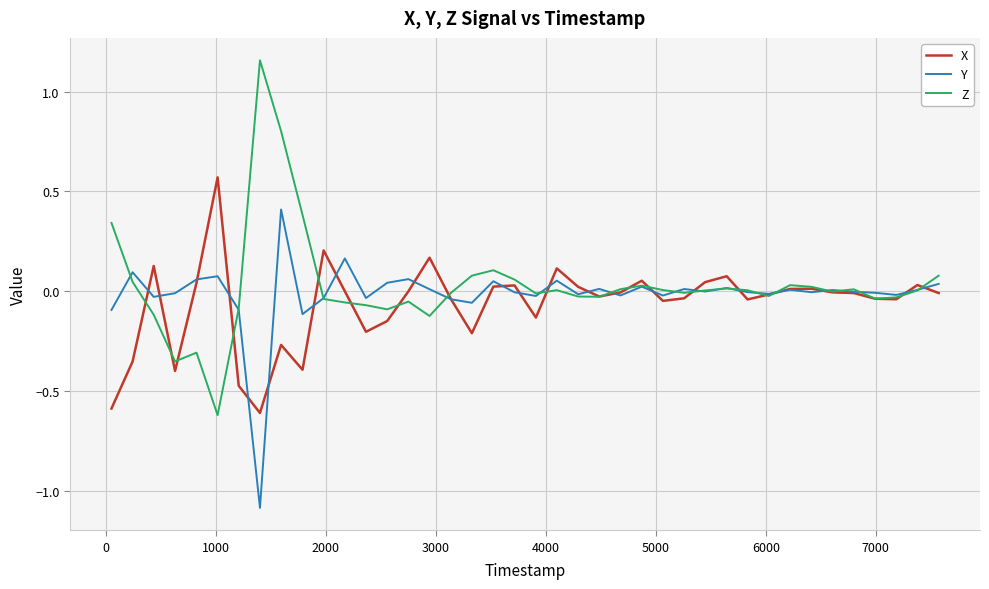

What are all the series names shown in the legend?

X, Y, Z